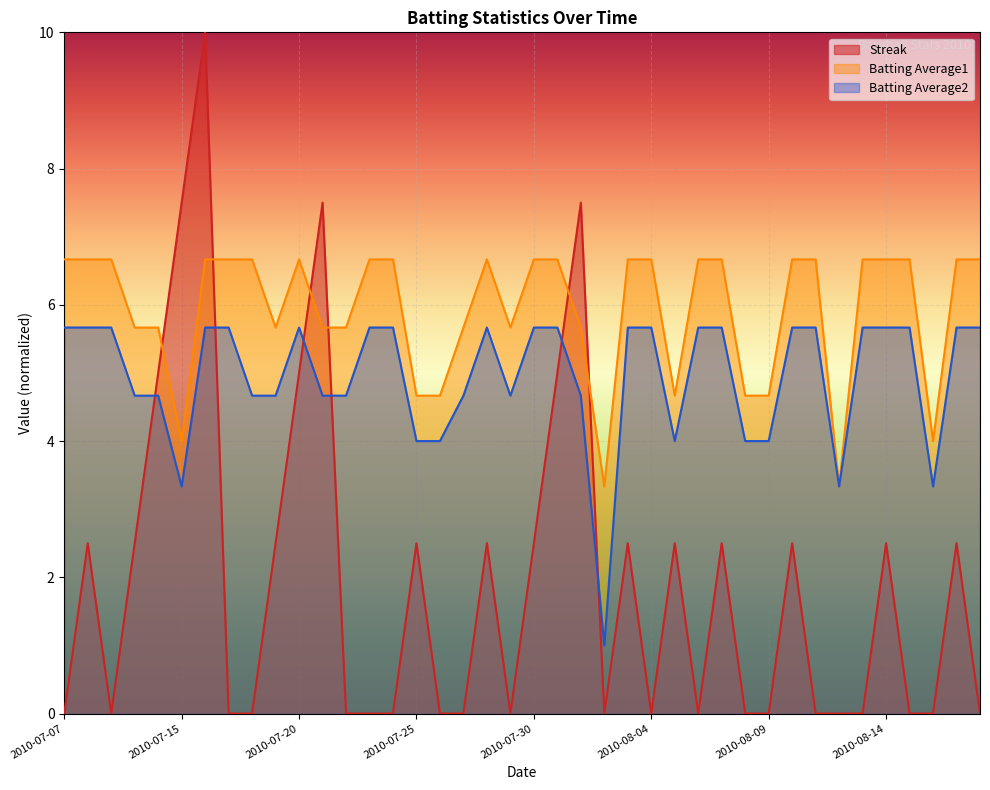

What is the difference between the second highest and second lowest values in the Streak series?

7.5